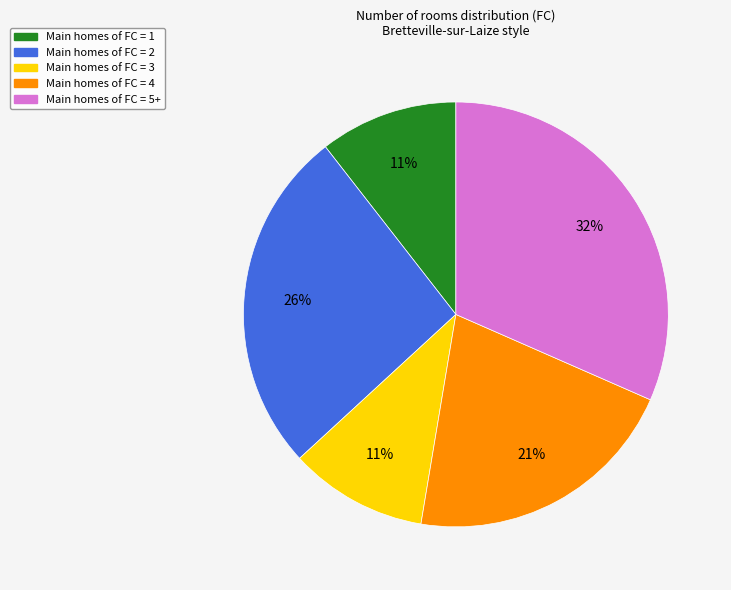

Is there any slice that represents more than half of the pie?

No